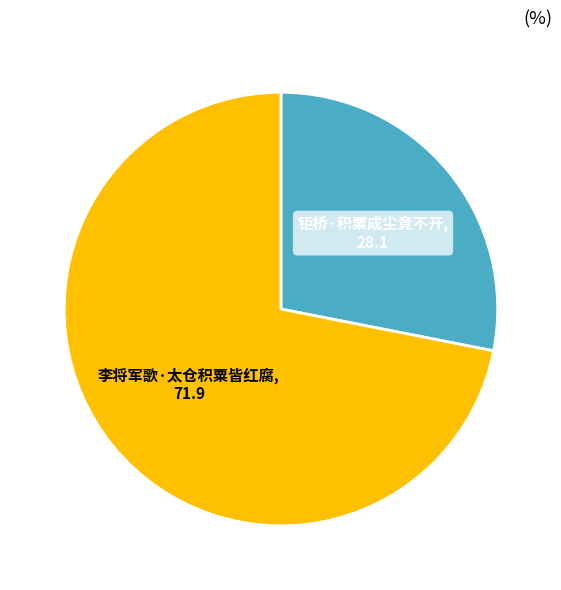

Combined, do 钜桥·积粟成尘竟不开 and 李将军歌·太仓积粟皆红腐 account for over 50%?

Yes